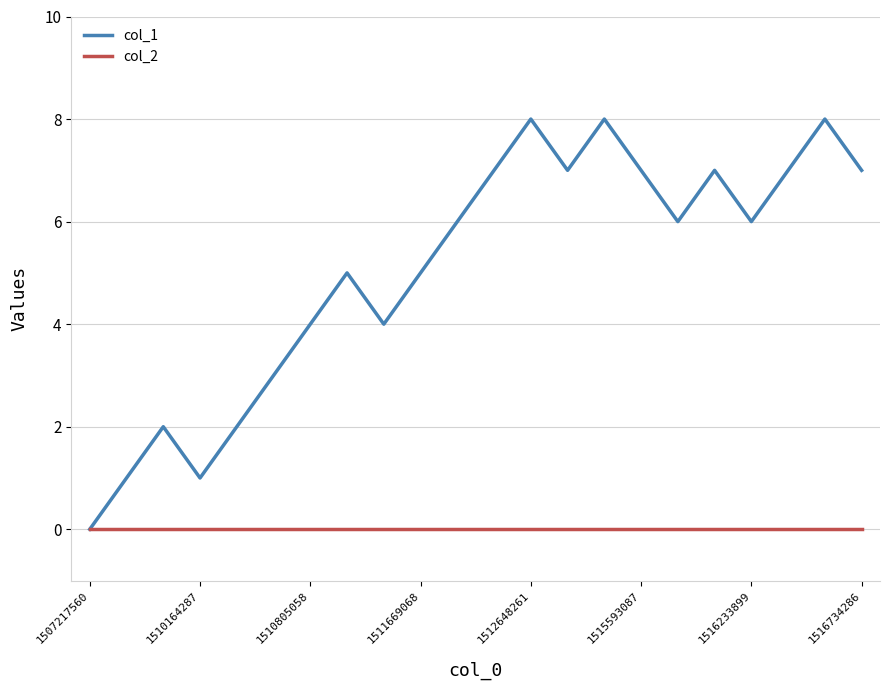

Which series has the widest spread of values?

col_1